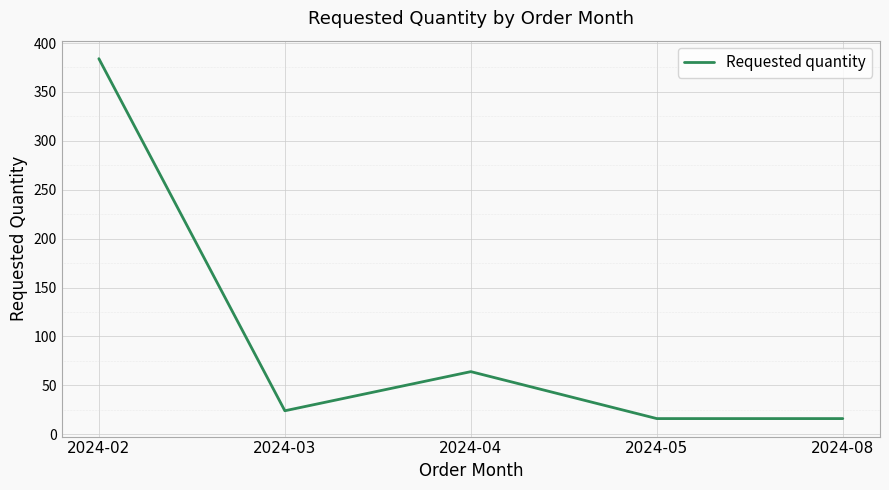

Which label corresponds to the largest value in the chart?

2024-02